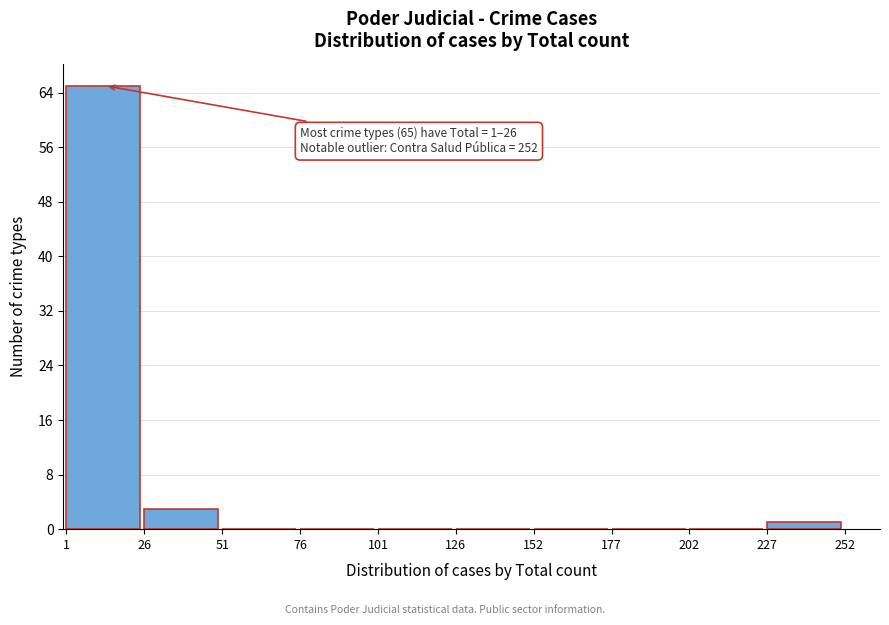

Over which range of the x-axis is the bar tallest?

1 to 26